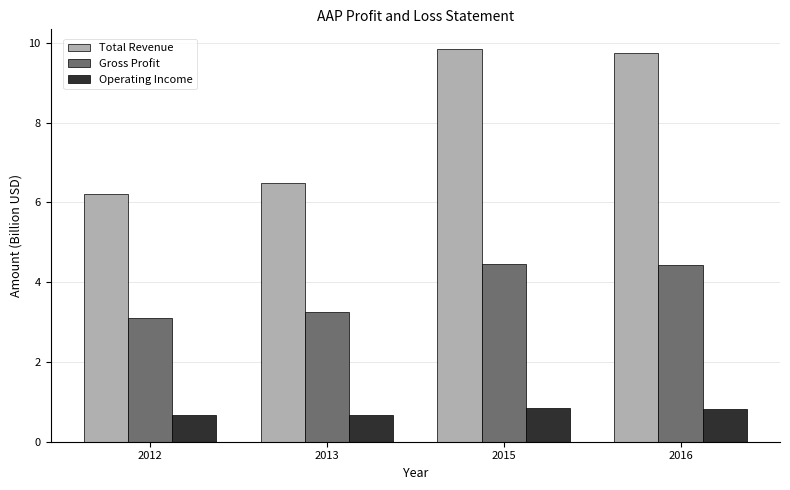

Which series has the largest total across all categories?

Total Revenue